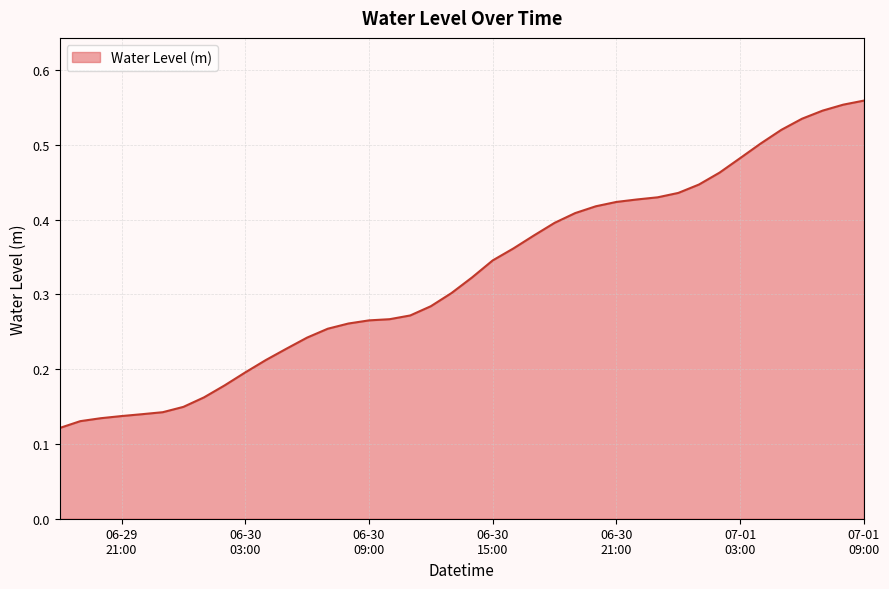

Reading left to right, extract all data points from this chart.

0.1	0.1	0.1	0.1	0.1	0.1	0.1	0.2	0.2	0.2	0.2	0.2	0.2	0.3	0.3	0.3	0.3	0.3	0.3	0.3	0.3	0.3	0.4	0.4	0.4	0.4	0.4	0.4	0.4	0.4	0.4	0.4	0.5	0.5	0.5	0.5	0.5	0.5	0.6	0.6